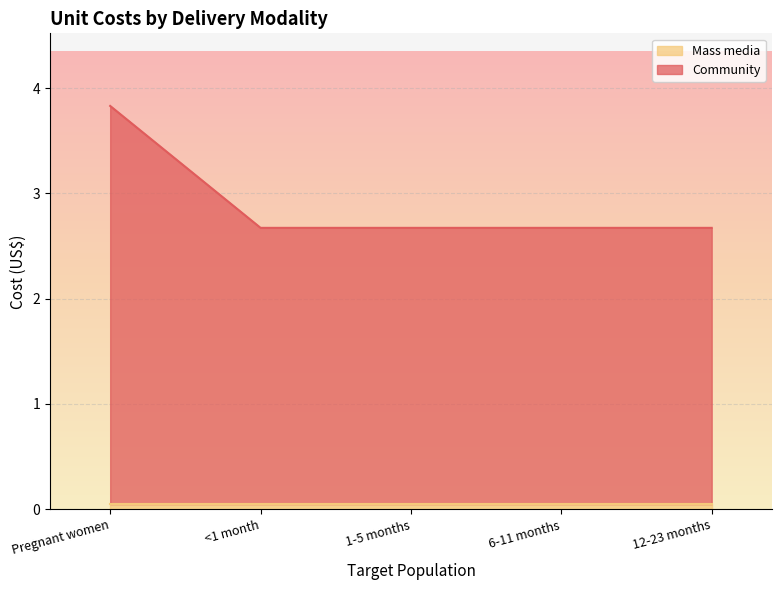

At which category is the sum across all series the highest?

Pregnant women